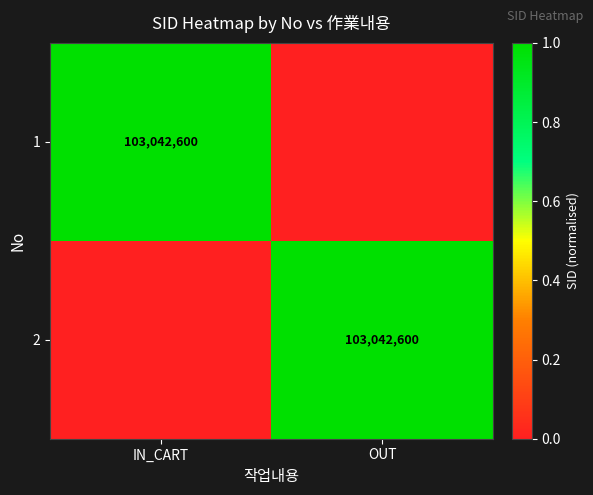

How many distinct data groups are displayed?

2